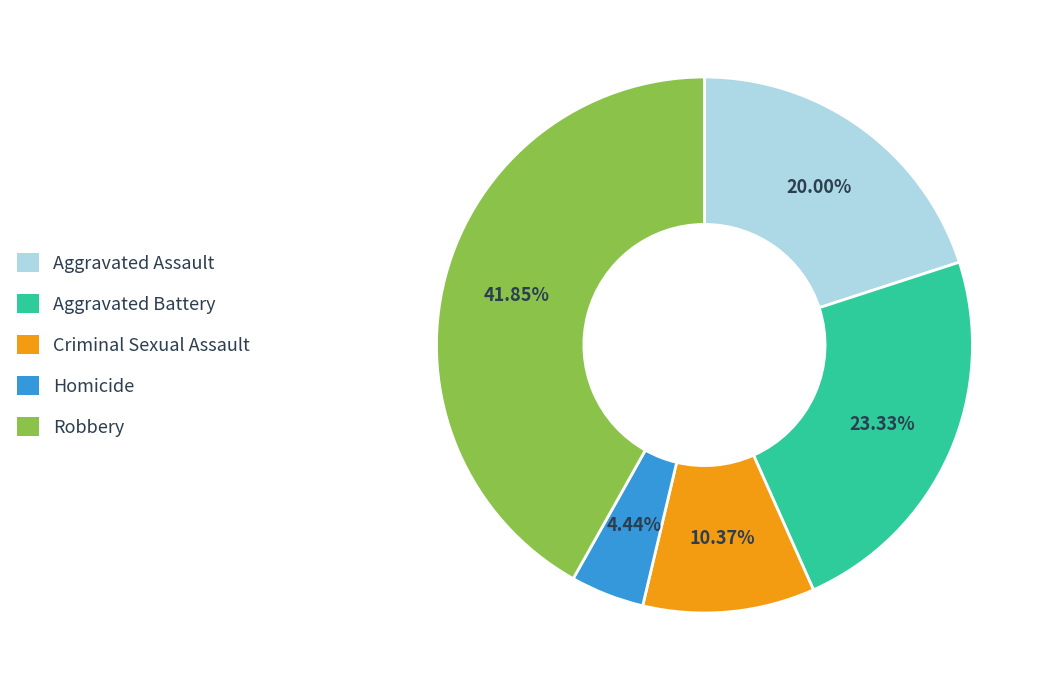

Combined, what portion of the pie is Homicide and Robbery?

46.3%